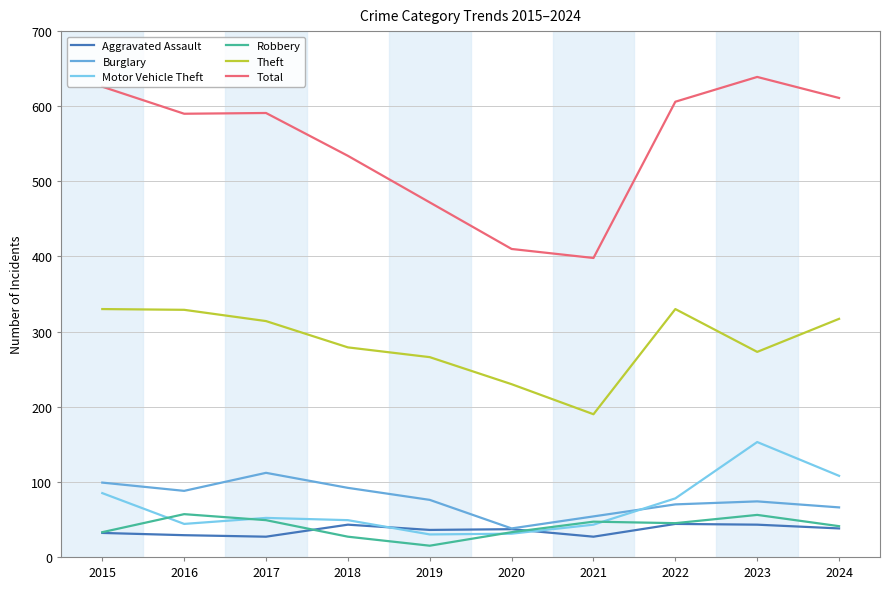

True or false: Burglary has a value of 43 at 2016.

False